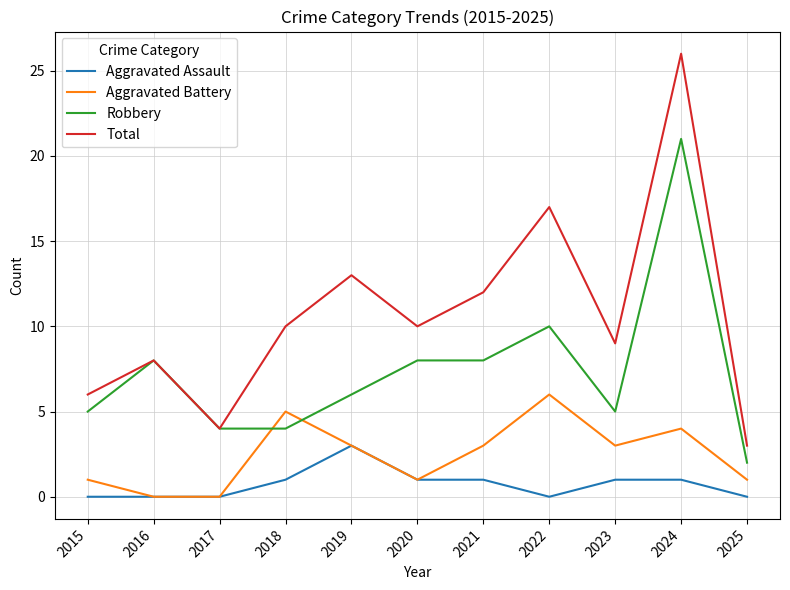

True or false: Total and Aggravated Assault intersect in this chart.

False